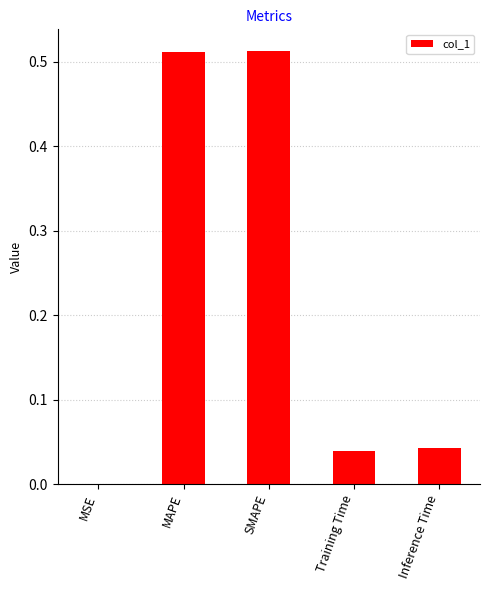

What is the sum of all values?

1.1